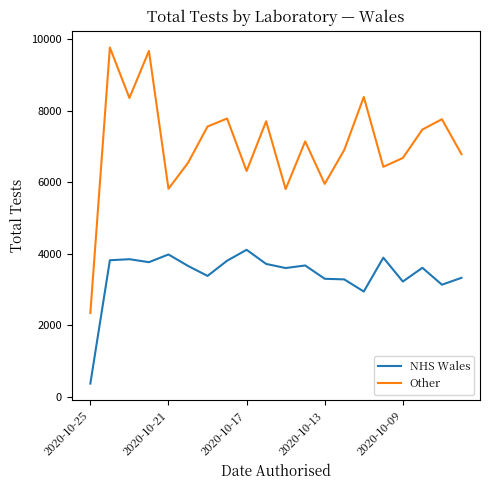

True or false: Other and NHS Wales intersect in this chart.

False